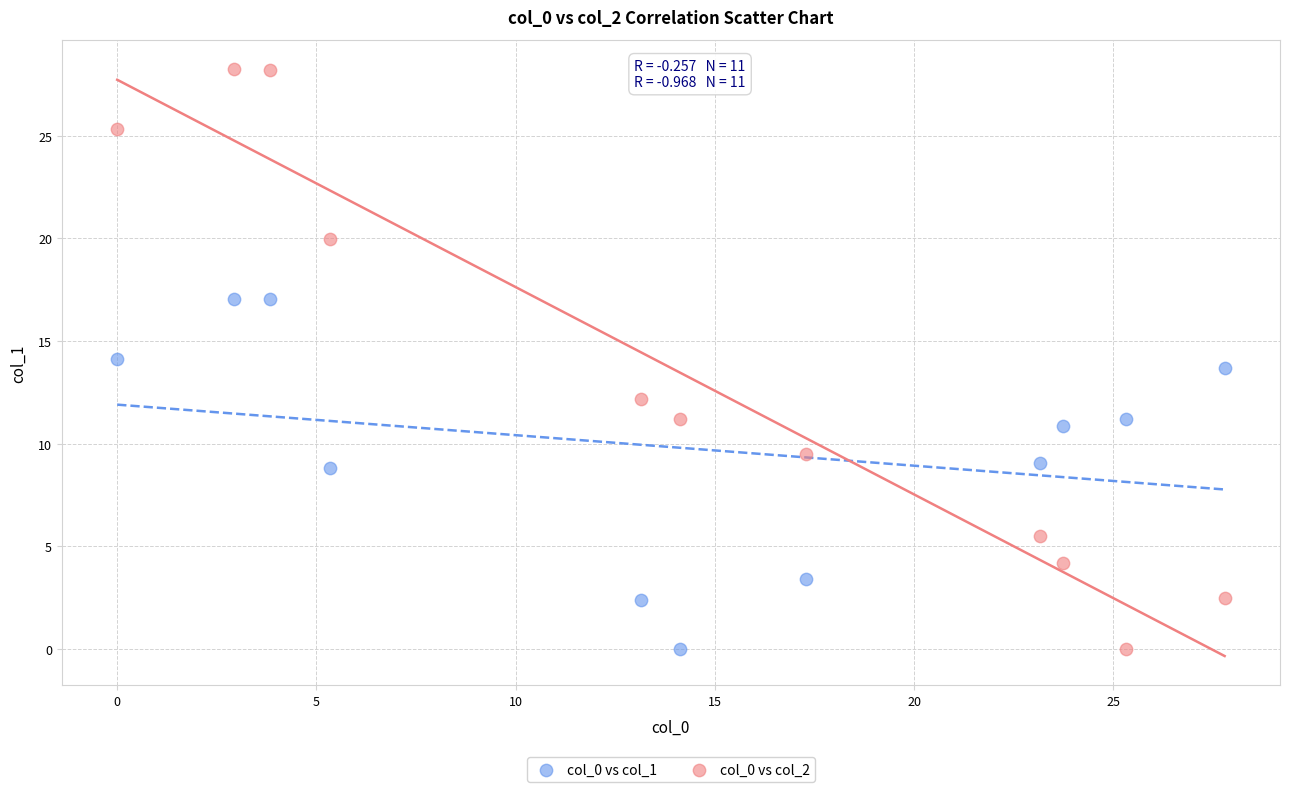

Which series has the widest spread of Y values?

col_0 vs col_2